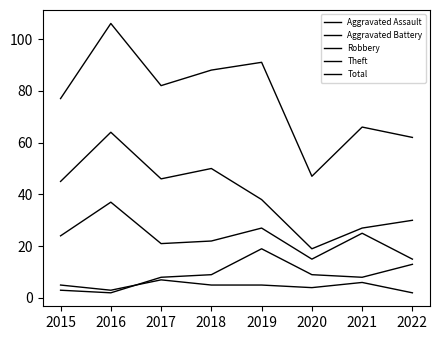

True or false: Robbery and Aggravated Battery intersect in this chart.

False